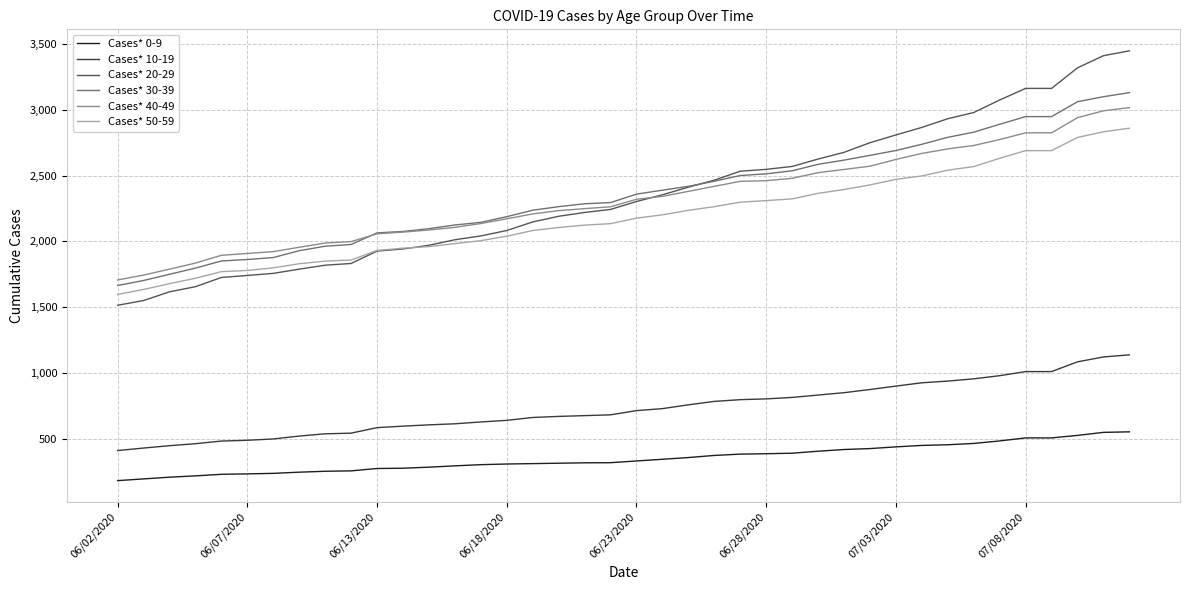

True or false: Cases* 40-49 and Cases* 0-9 intersect in this chart.

False